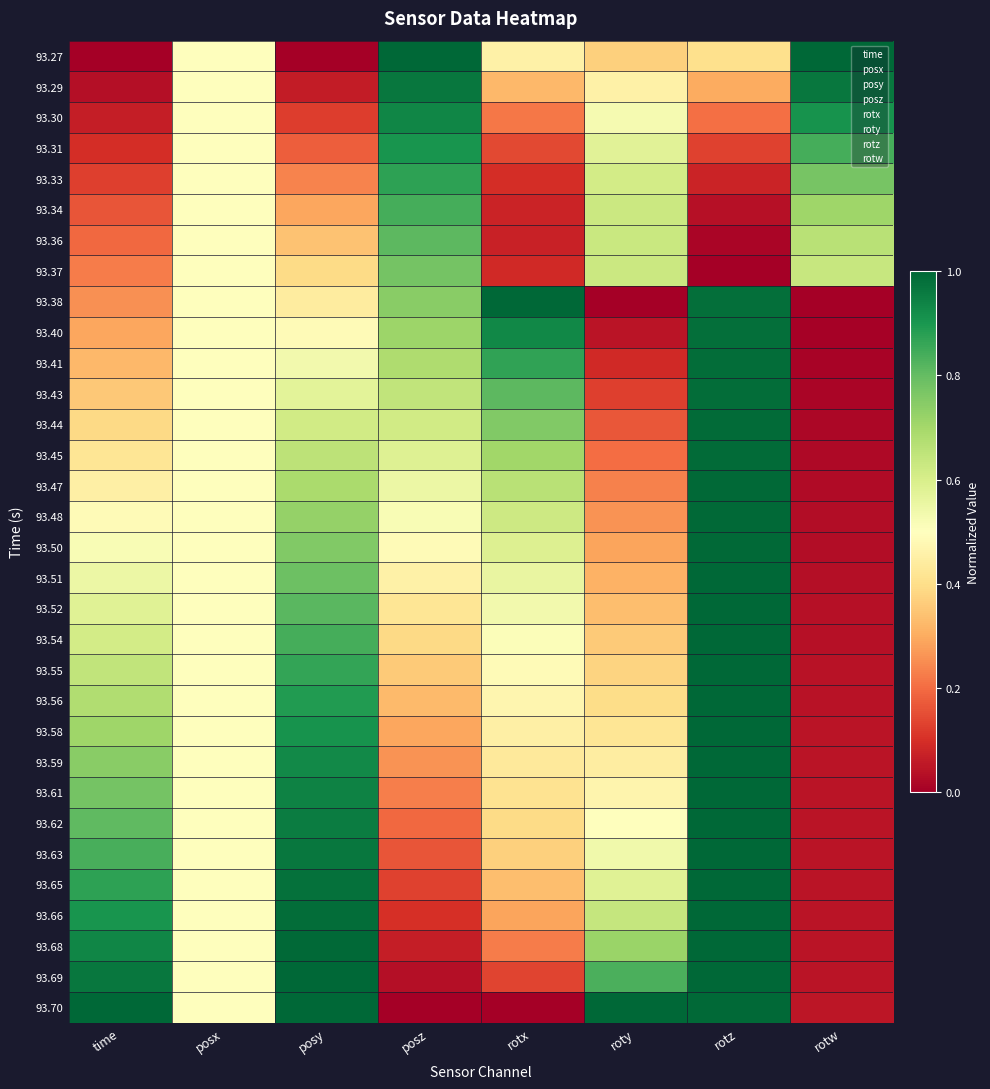

Reading right to left, what are all the values shown in this chart?

93.27: rotw=1.0	rotz=0.4	roty=0.4	rotx=0.5	posz=1.0	posy=0.0	posx=0.5	time=0.0
93.29: rotw=1.0	rotz=0.3	roty=0.5	rotx=0.3	posz=1.0	posy=0.1	posx=0.5	time=0.0
93.30: rotw=0.9	rotz=0.2	roty=0.5	rotx=0.2	posz=0.9	posy=0.1	posx=0.5	time=0.1
93.31: rotw=0.8	rotz=0.1	roty=0.6	rotx=0.1	posz=0.9	posy=0.2	posx=0.5	time=0.1
93.33: rotw=0.8	rotz=0.1	roty=0.6	rotx=0.1	posz=0.9	posy=0.2	posx=0.5	time=0.1
93.34: rotw=0.7	rotz=0.0	roty=0.6	rotx=0.1	posz=0.8	posy=0.3	posx=0.5	time=0.2
93.36: rotw=0.7	rotz=0.0	roty=0.6	rotx=0.1	posz=0.8	posy=0.3	posx=0.5	time=0.2
93.37: rotw=0.6	rotz=0.0	roty=0.6	rotx=0.1	posz=0.8	posy=0.4	posx=0.5	time=0.2
93.38: rotw=0.0	rotz=1.0	roty=0.0	rotx=1.0	posz=0.7	posy=0.4	posx=0.5	time=0.3
93.40: rotw=0.0	rotz=1.0	roty=0.0	rotx=0.9	posz=0.7	posy=0.5	posx=0.5	time=0.3
93.41: rotw=0.0	rotz=1.0	roty=0.1	rotx=0.9	posz=0.7	posy=0.5	posx=0.5	time=0.3
93.43: rotw=0.0	rotz=1.0	roty=0.1	rotx=0.8	posz=0.6	posy=0.6	posx=0.5	time=0.4
93.44: rotw=0.0	rotz=1.0	roty=0.2	rotx=0.8	posz=0.6	posy=0.6	posx=0.5	time=0.4
93.45: rotw=0.0	rotz=1.0	roty=0.2	rotx=0.7	posz=0.6	posy=0.7	posx=0.5	time=0.4
93.47: rotw=0.0	rotz=1.0	roty=0.2	rotx=0.7	posz=0.5	posy=0.7	posx=0.5	time=0.5
93.48: rotw=0.0	rotz=1.0	roty=0.3	rotx=0.6	posz=0.5	posy=0.7	posx=0.5	time=0.5
93.50: rotw=0.0	rotz=1.0	roty=0.3	rotx=0.6	posz=0.5	posy=0.8	posx=0.5	time=0.5
93.51: rotw=0.0	rotz=1.0	roty=0.3	rotx=0.6	posz=0.5	posy=0.8	posx=0.5	time=0.5
93.52: rotw=0.0	rotz=1.0	roty=0.3	rotx=0.5	posz=0.4	posy=0.8	posx=0.5	time=0.6
93.54: rotw=0.0	rotz=1.0	roty=0.4	rotx=0.5	posz=0.4	posy=0.8	posx=0.5	time=0.6
93.55: rotw=0.0	rotz=1.0	roty=0.4	rotx=0.5	posz=0.4	posy=0.9	posx=0.5	time=0.6
93.56: rotw=0.0	rotz=1.0	roty=0.4	rotx=0.5	posz=0.3	posy=0.9	posx=0.5	time=0.7
93.58: rotw=0.0	rotz=1.0	roty=0.4	rotx=0.5	posz=0.3	posy=0.9	posx=0.5	time=0.7
93.59: rotw=0.0	rotz=1.0	roty=0.4	rotx=0.4	posz=0.3	posy=0.9	posx=0.5	time=0.7
93.61: rotw=0.0	rotz=1.0	roty=0.5	rotx=0.4	posz=0.2	posy=0.9	posx=0.5	time=0.8
93.62: rotw=0.0	rotz=1.0	roty=0.5	rotx=0.4	posz=0.2	posy=1.0	posx=0.5	time=0.8
93.63: rotw=0.0	rotz=1.0	roty=0.5	rotx=0.4	posz=0.2	posy=1.0	posx=0.5	time=0.8
93.65: rotw=0.0	rotz=1.0	roty=0.6	rotx=0.3	posz=0.1	posy=1.0	posx=0.5	time=0.9
93.66: rotw=0.0	rotz=1.0	roty=0.6	rotx=0.3	posz=0.1	posy=1.0	posx=0.5	time=0.9
93.68: rotw=0.0	rotz=1.0	roty=0.7	rotx=0.2	posz=0.1	posy=1.0	posx=0.5	time=0.9
93.69: rotw=0.0	rotz=1.0	roty=0.8	rotx=0.1	posz=0.0	posy=1.0	posx=0.5	time=1.0
93.70: rotw=0.0	rotz=1.0	roty=1.0	rotx=0.0	posz=0.0	posy=1.0	posx=0.5	time=1.0